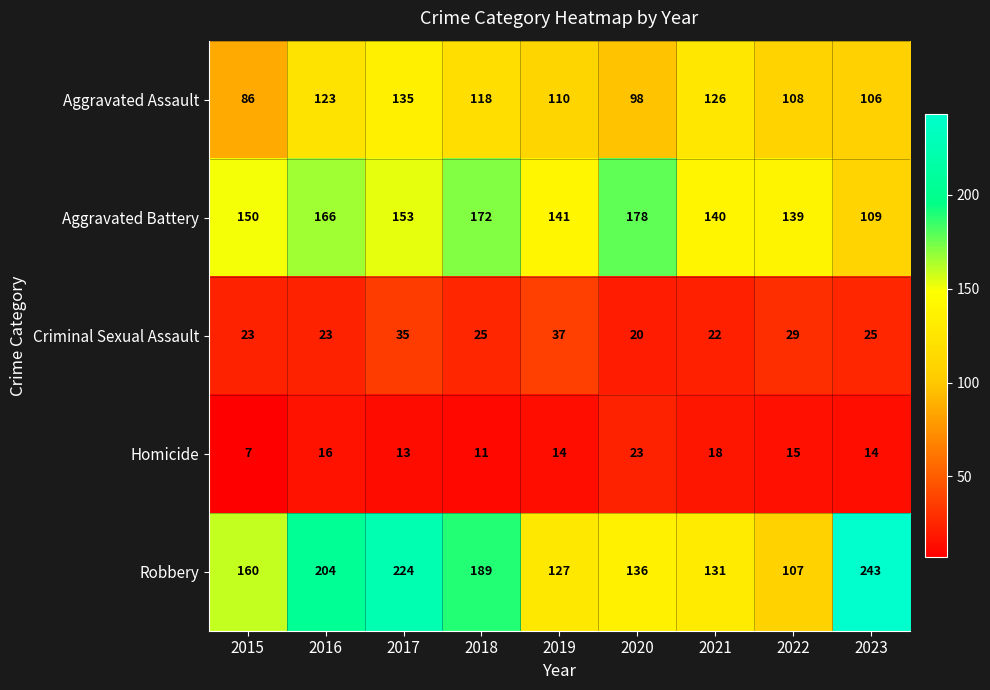

List the series in order of their peak value, lowest first.

Homicide, Criminal Sexual Assault, Aggravated Assault, Aggravated Battery, Robbery